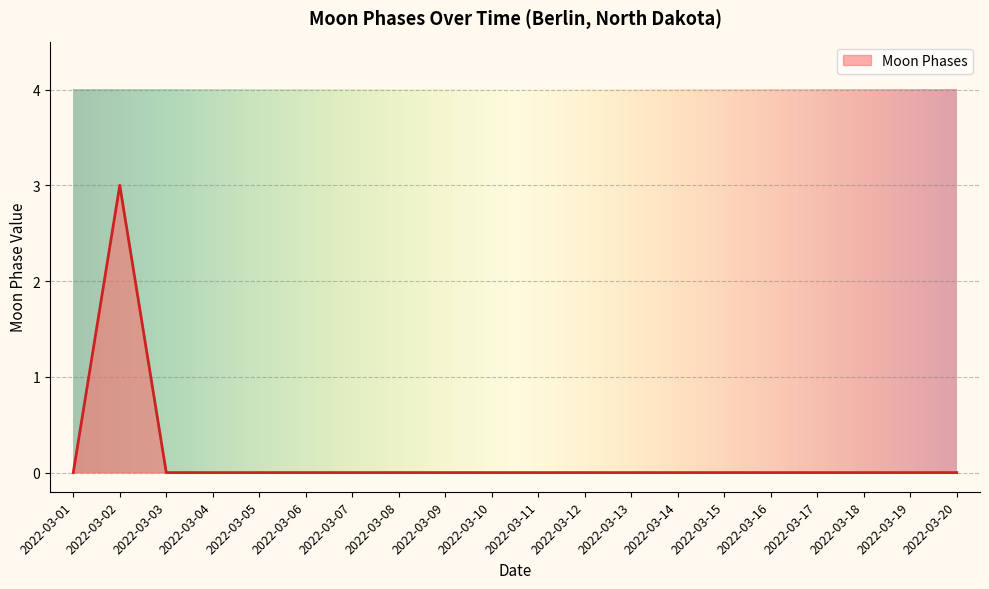

True or false: the data shows 0 at 2022-03-12.

True